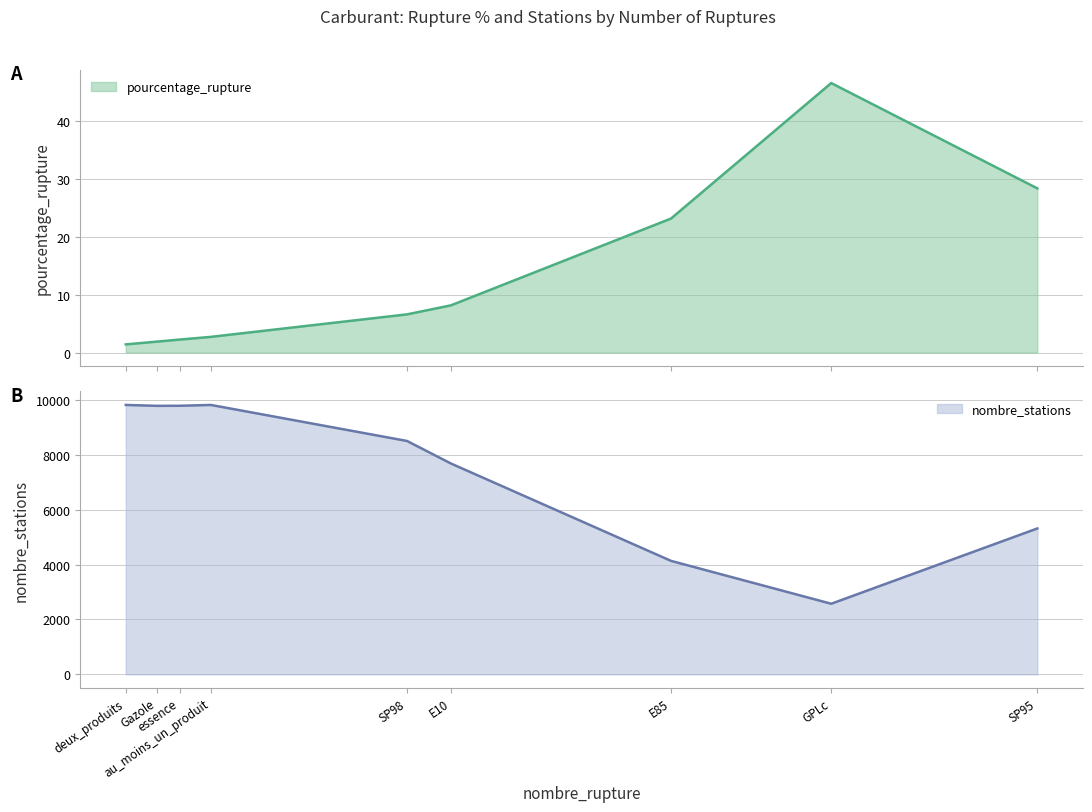

True or false: pourcentage_rupture and nombre_stations cross at least once.

False